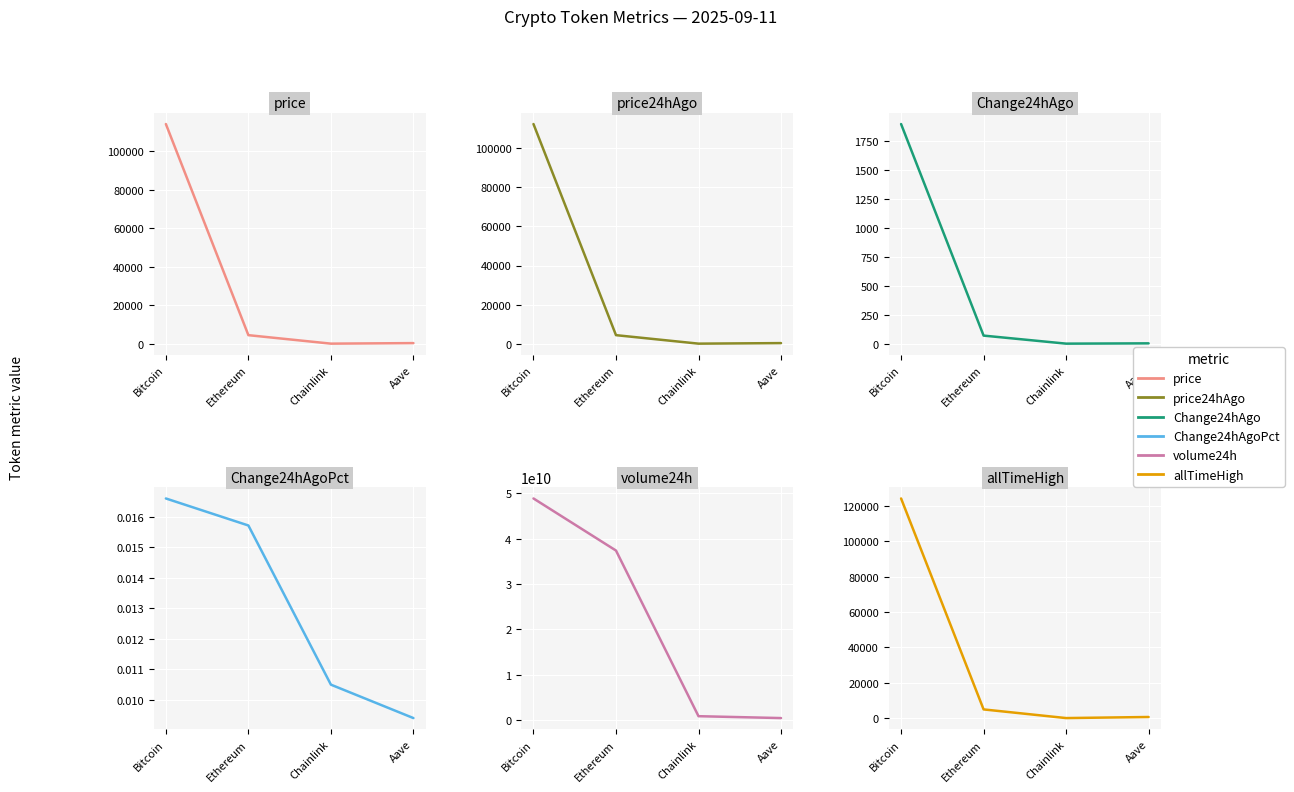

How many series are shown in this chart?

6